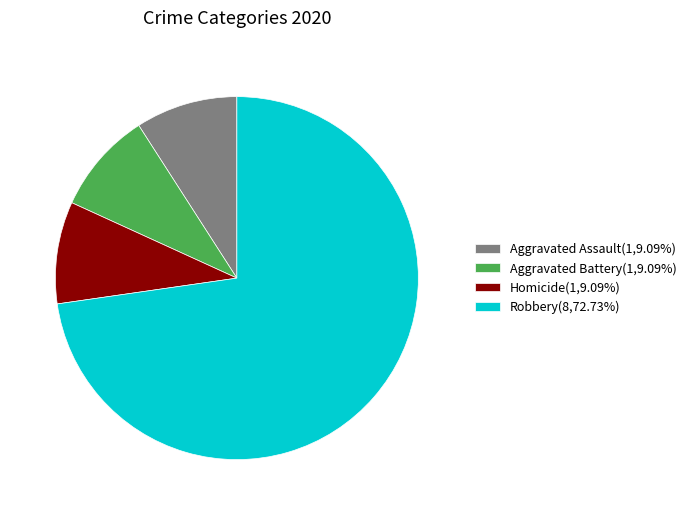

Does Robbery(8,72.73%) represent more than half of the total?

Yes